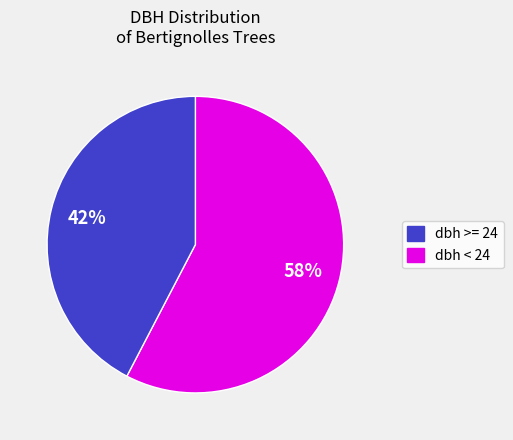

Is there any slice that represents more than half of the pie?

Yes